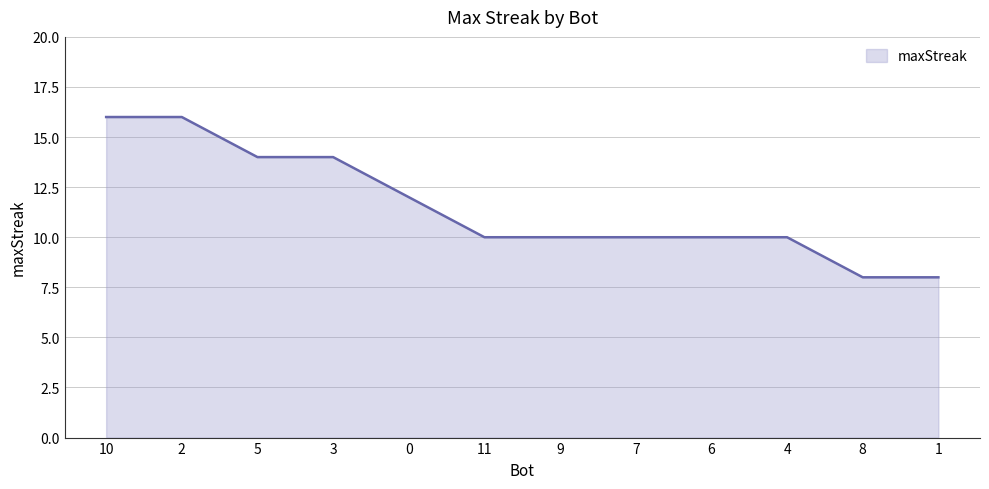

What is the change in value from 2 to 8?

-8